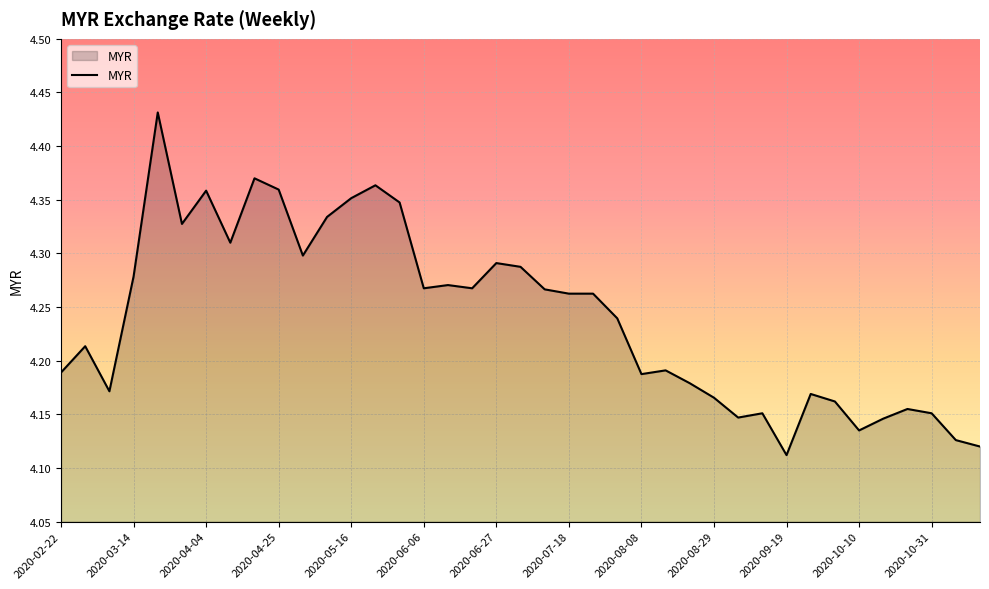

How many lines are shown in the chart?

1